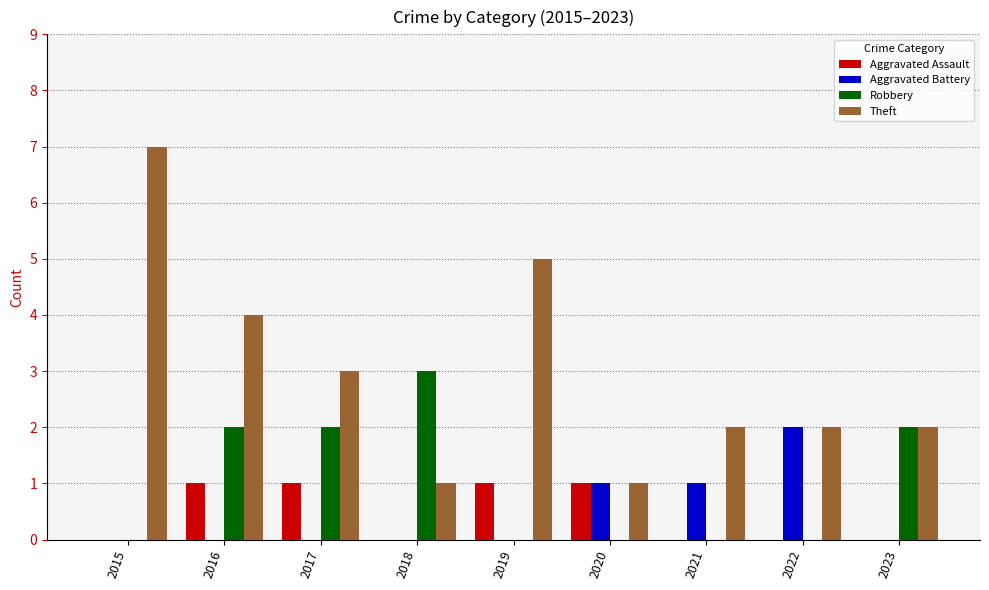

What is the sum of all Aggravated Battery values?

4